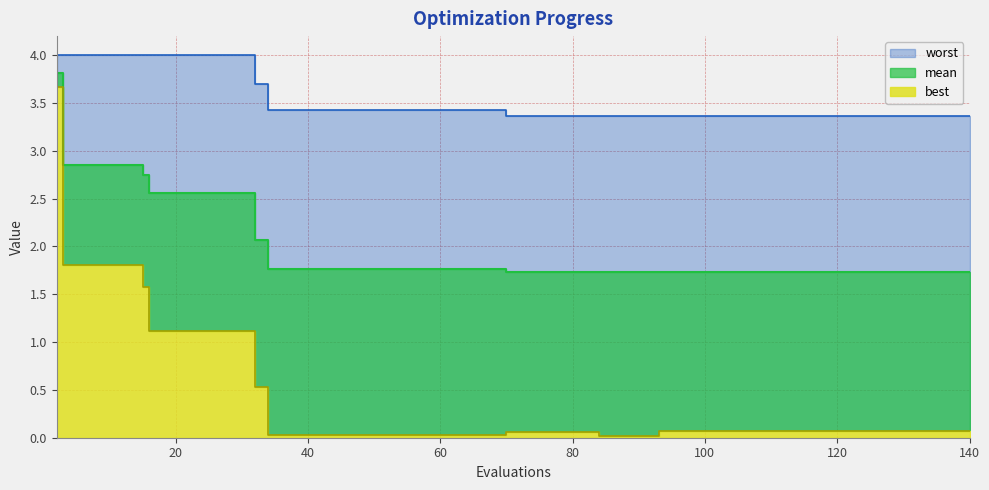

List the labels in order of best value, largest first.

2, 3, 7, 11, 15, 16, 20, 24, 28, 32, 112, 116, 120, 124, 140, 125, 129, 133, 137, 93, 97, 101, 105, 109, 70, 74, 78, 82, 34, 38, 42, 46, 50, 54, 58, 62, 66, 84, 88, 92